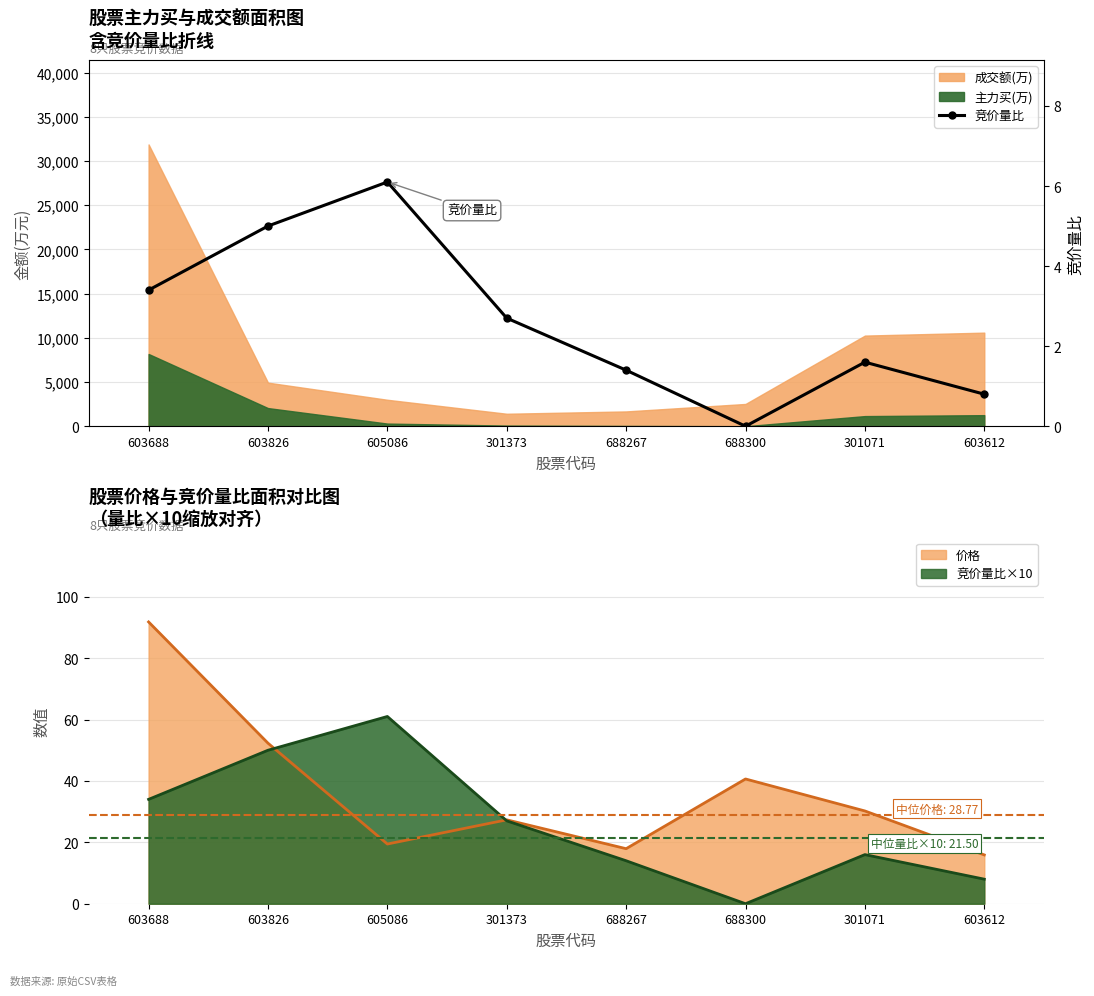

Reading left to right, extract all data points from this chart.

603688=3.4	603826=5.0	605086=6.1	301373=2.7	688267=1.4	688300=0.0	301071=1.6	603612=0.8